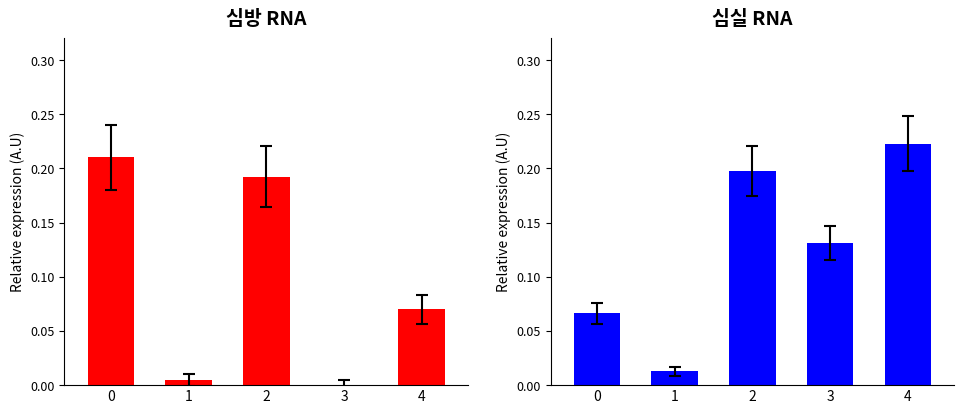

Reading left to right, what are all the values shown in this chart?

source_state: 0.2	0.0	0.2	0.0	0.1
destination_state: 0.1	0.0	0.2	0.1	0.2